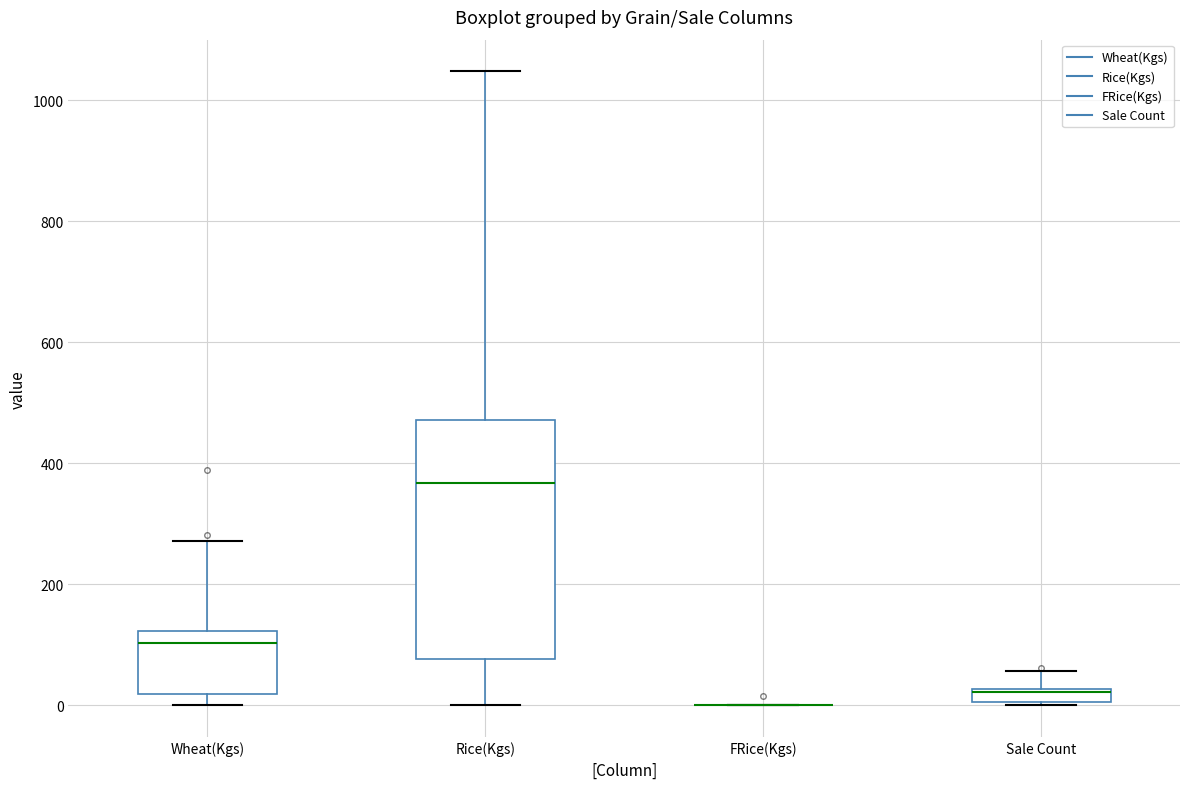

Which box is the tallest, from its lower edge to its upper edge?

Rice(Kgs)